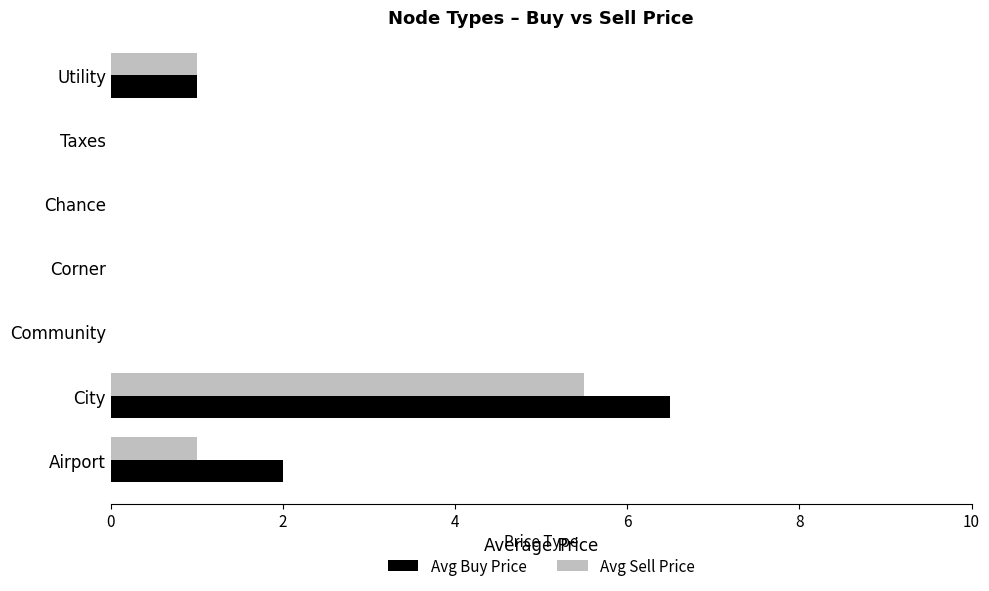

What are all the series names shown in the legend?

Avg Buy Price, Avg Sell Price